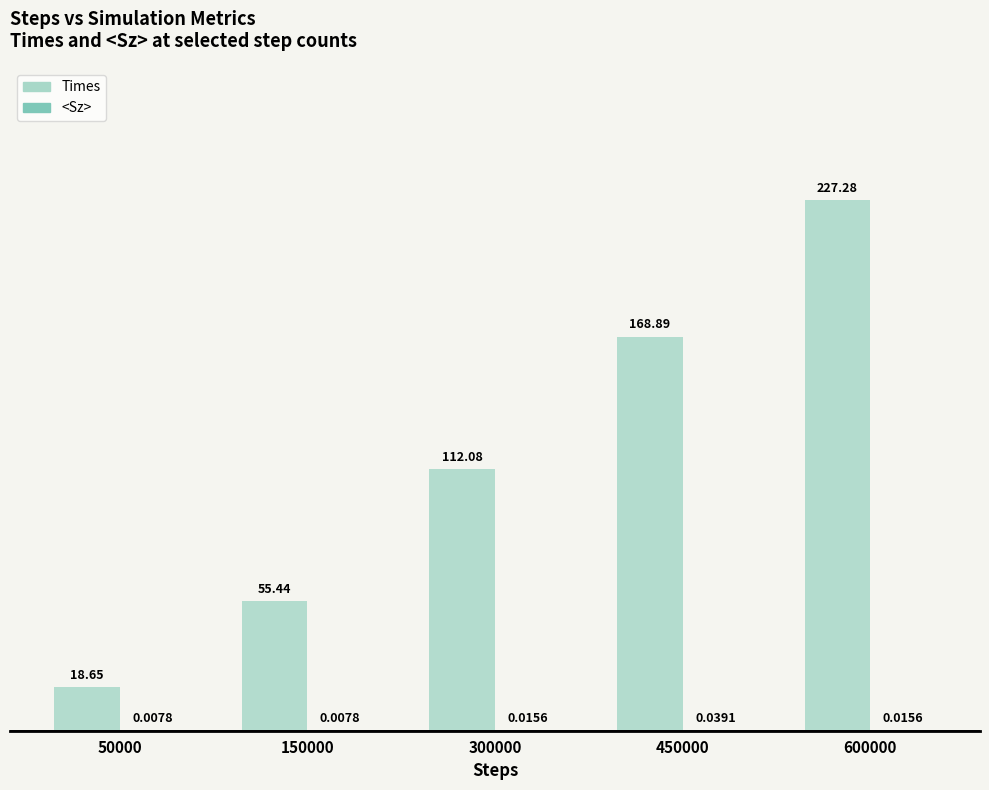

At which category is the sum across all series the highest?

600000